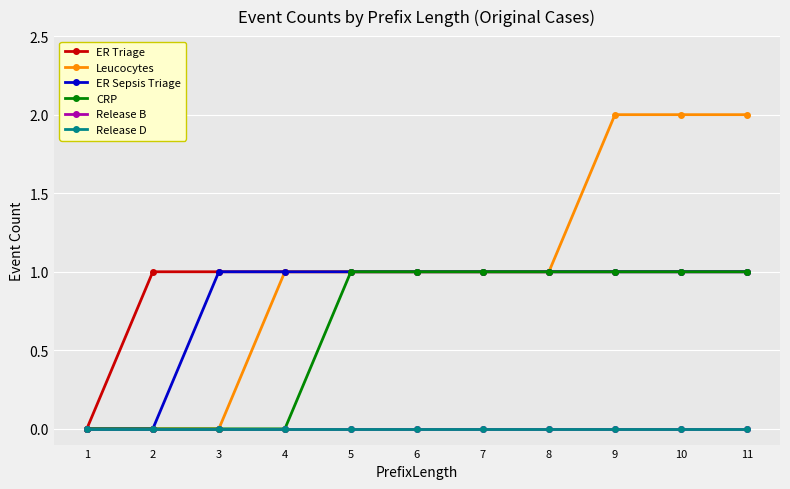

How many lines are shown in the chart?

6